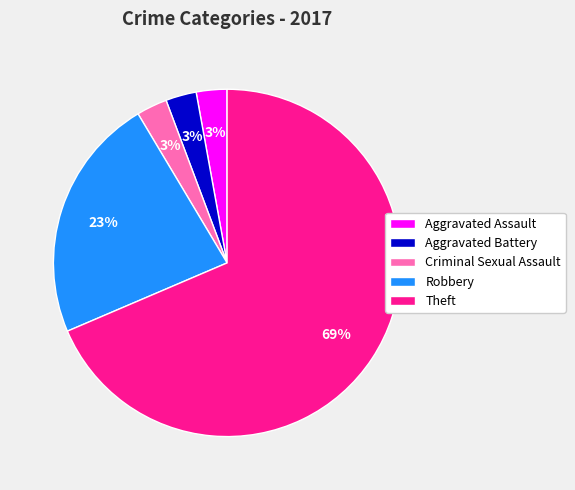

What is the majority slice?

Theft